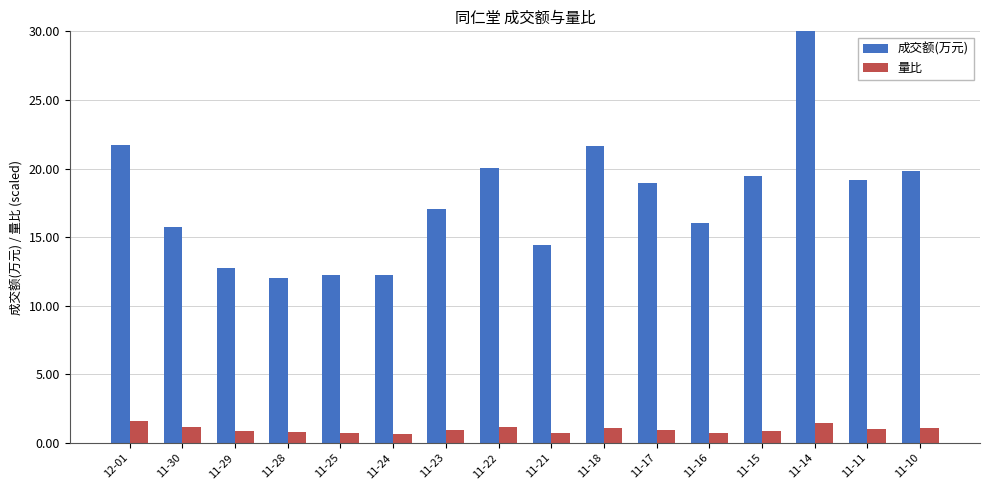

What is the sum of all 成交额(万元) values?

283.3